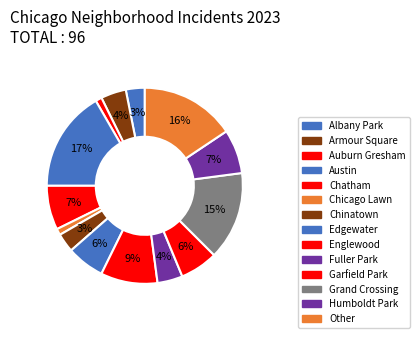

To the nearest percent, what is the difference between the largest and smallest slice percentages?

16%